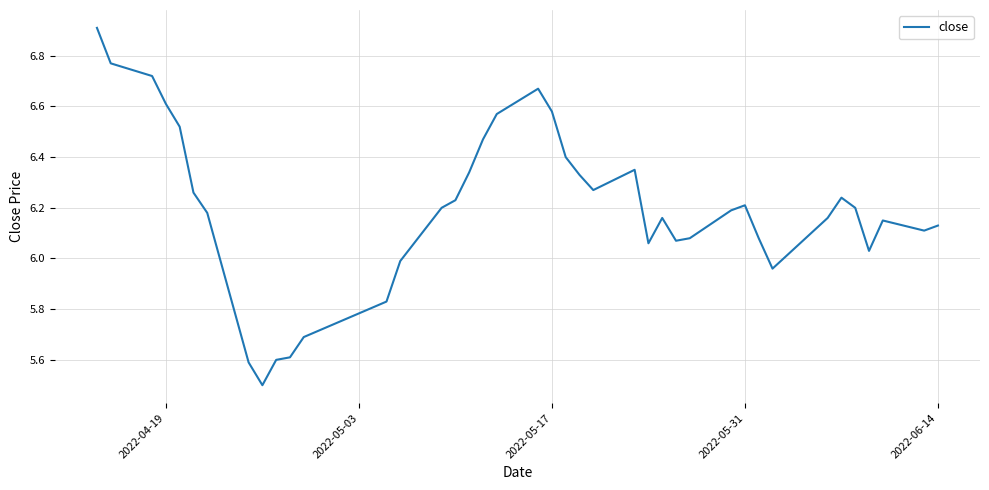

What is the difference between the maximum and minimum values?

1.4